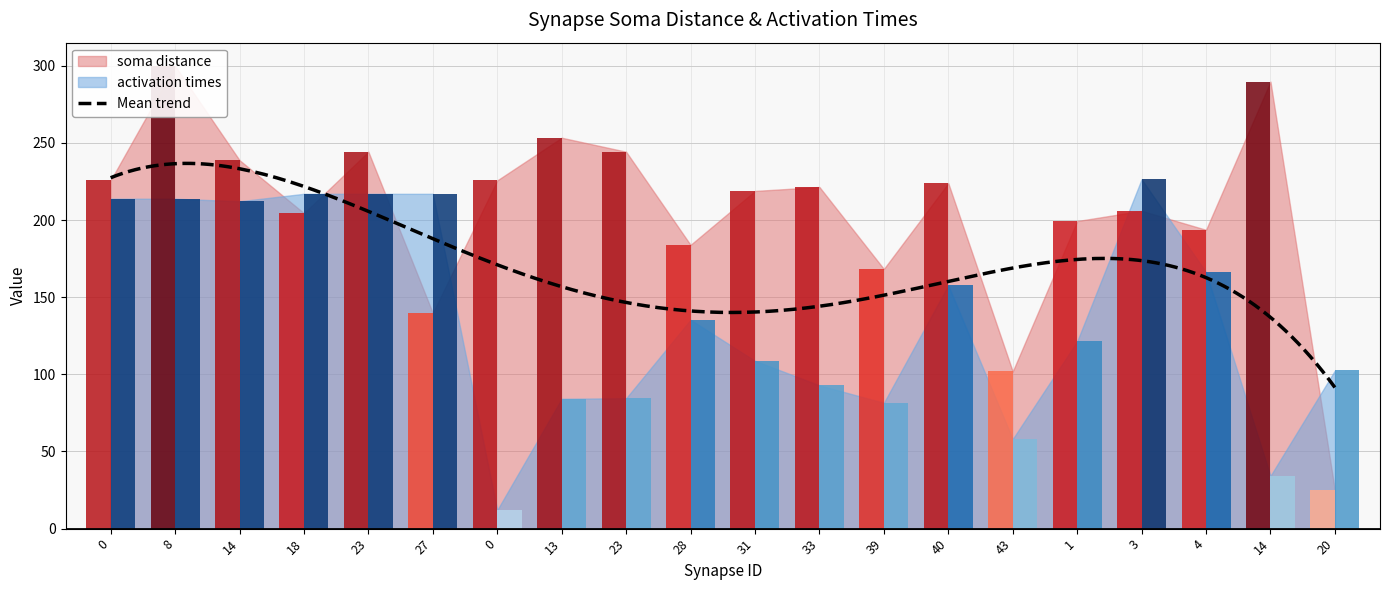

Count the number of categories in the chart.

20